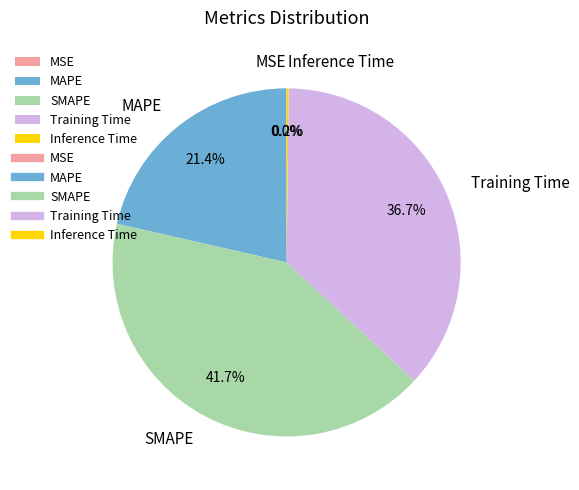

Is there any slice that represents more than half of the pie?

No